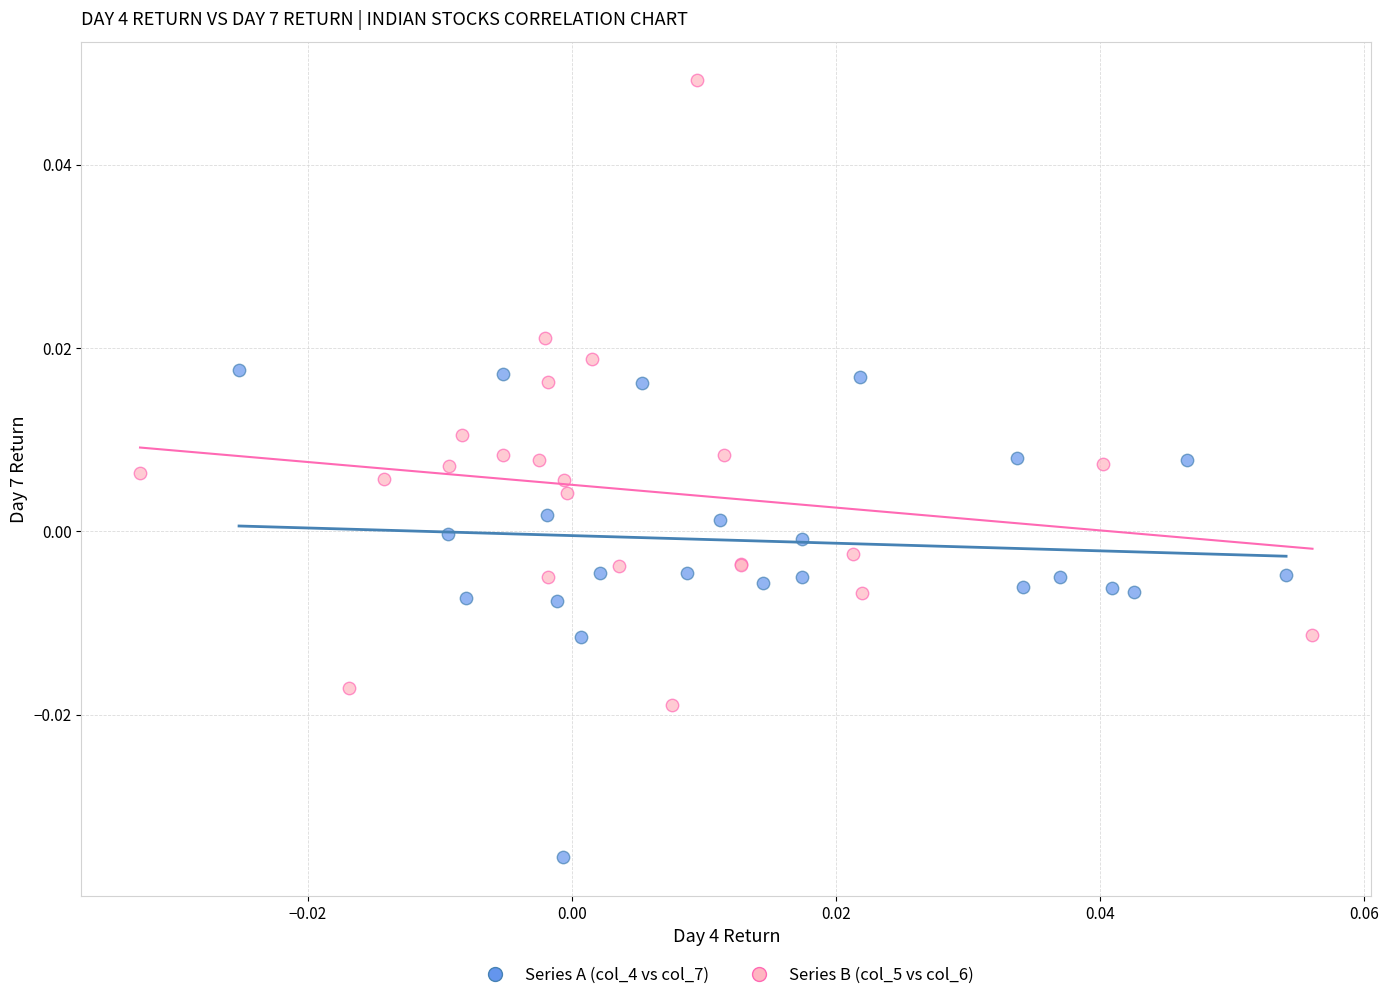

Which series contains the lowest Y value?

Series A (col_4 vs col_7)